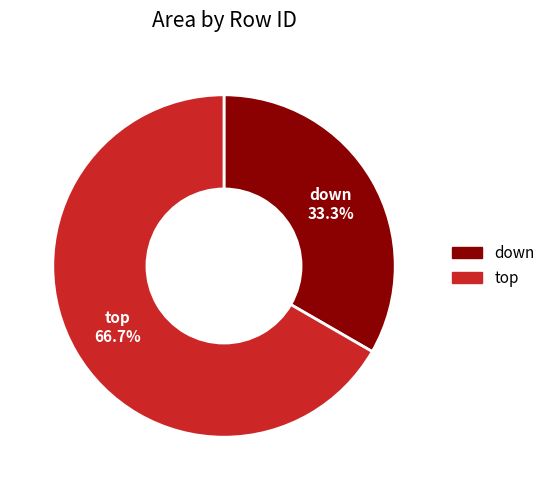

Which category has the smallest portion of the pie?

down